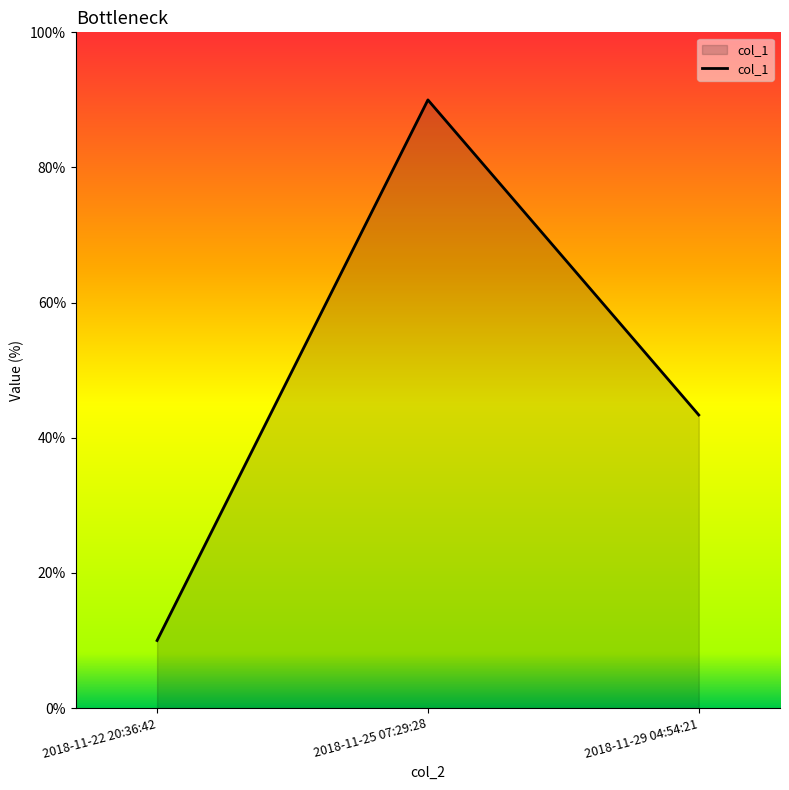

What is the minimum value shown in the chart?

10.0